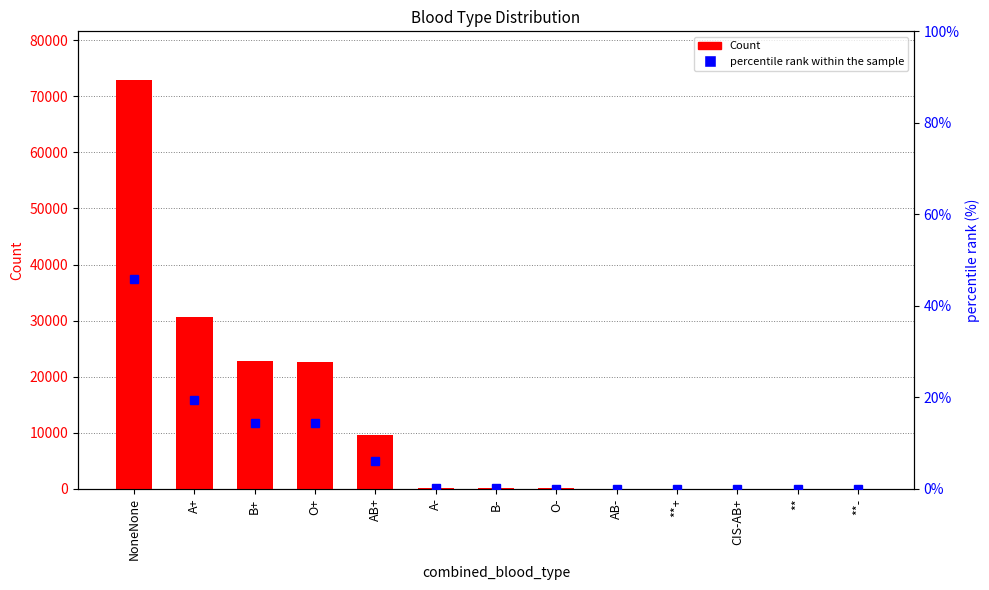

List the series in order of their peak value, highest first.

Count, percentile rank within the sample